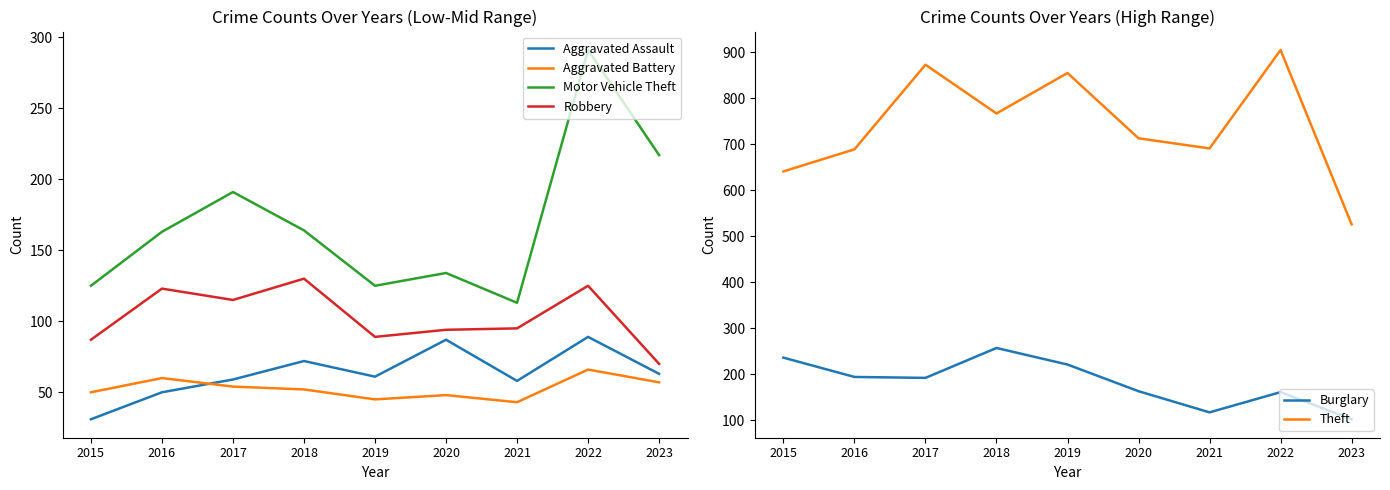

How many distinct data groups are displayed?

6